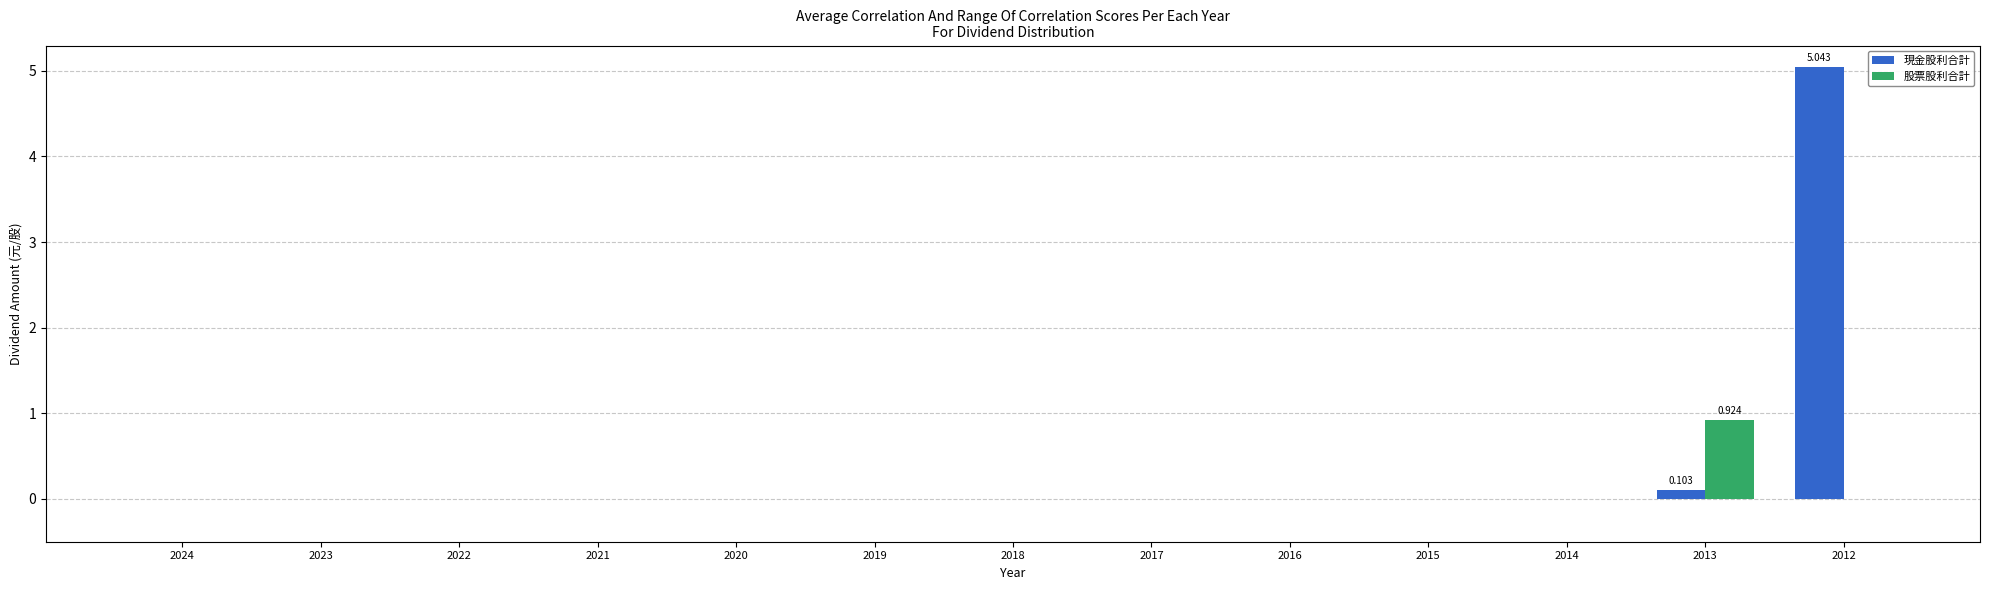

Which series changed the most between 2021 and 2013?

股票股利合計